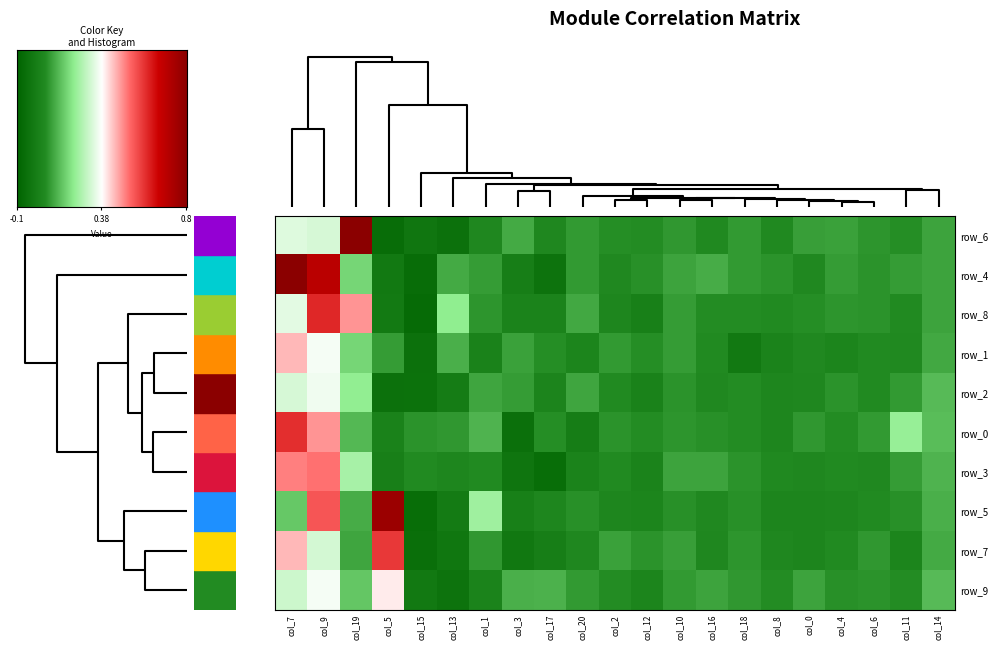

At how many categories does at least one series exceed 1?

2